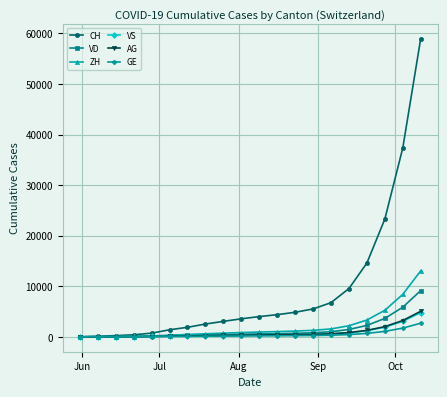

How many lines are shown in the chart?

6